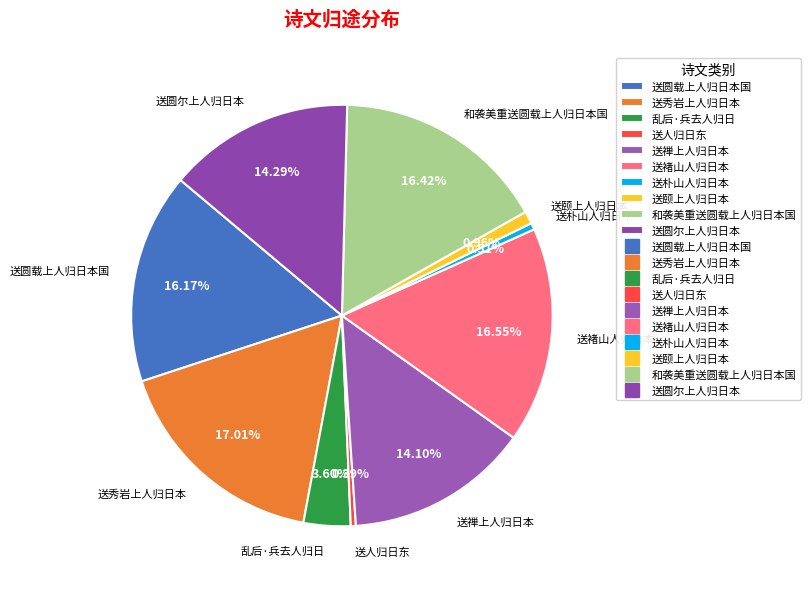

What is the total percentage of 送朴山人归日本 and 送褚山人归日本?

17.1%